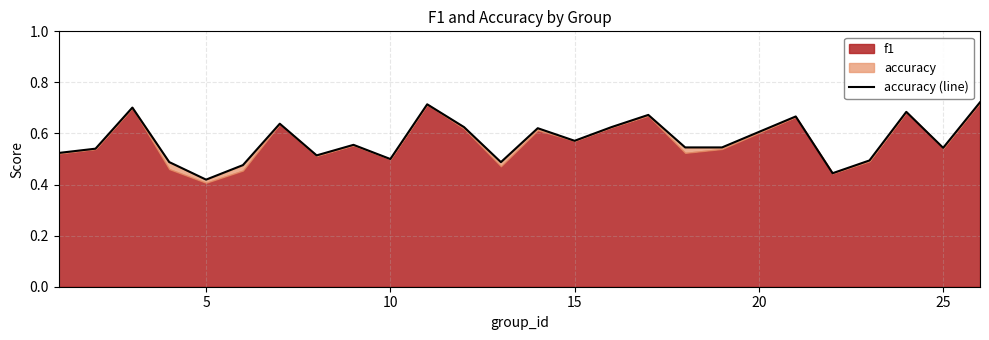

Reading left to right, list all the values displayed in this chart.

0.5	0.5	0.7	0.5	0.4	0.5	0.6	0.5	0.6	0.5	0.7	0.6	0.5	0.6	0.6	0.6	0.7	0.5	0.5	0.7	0.4	0.5	0.7	0.5	0.7